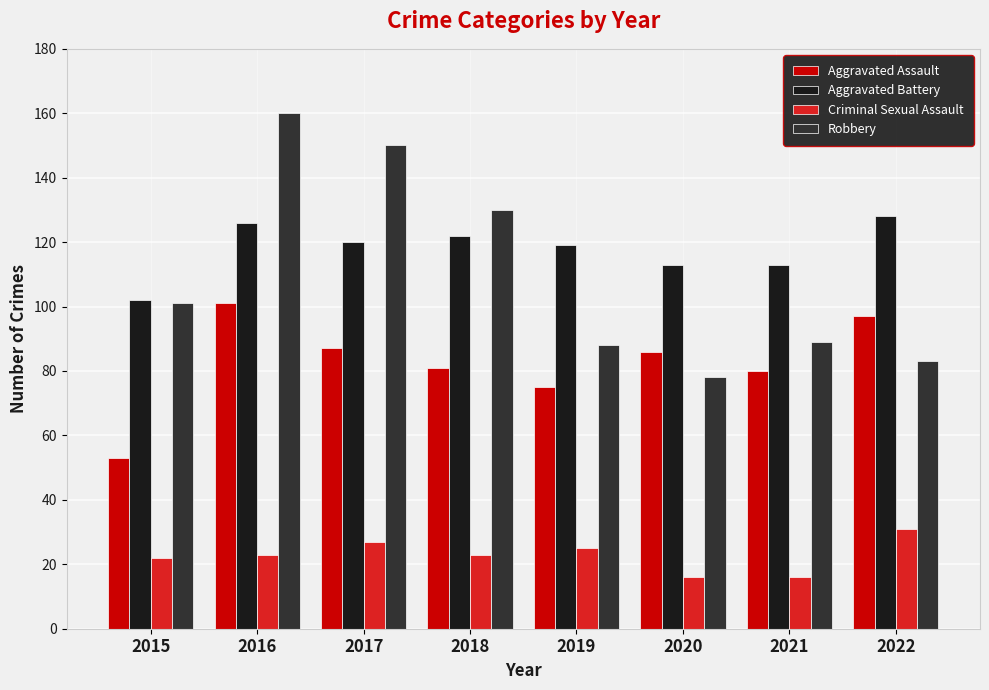

What are all the series names shown in the legend?

Aggravated Assault, Aggravated Battery, Criminal Sexual Assault, Robbery